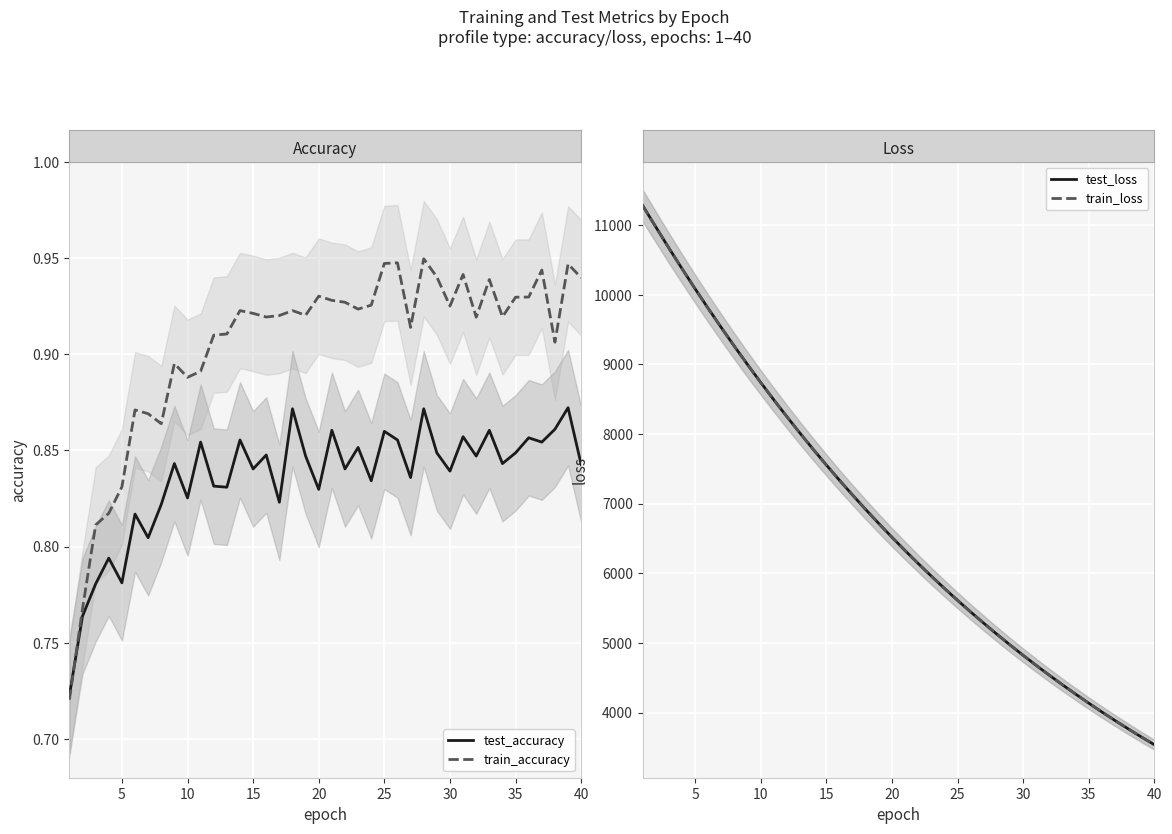

Is the value of train_accuracy at 40 greater than the value of test_accuracy at 20?

Yes